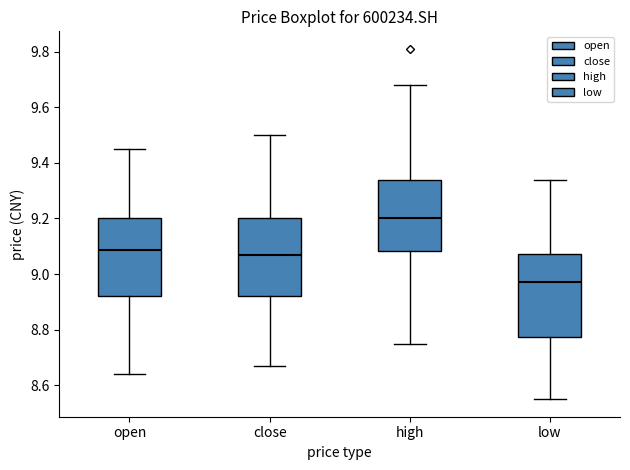

Which box has the highest median line?

high